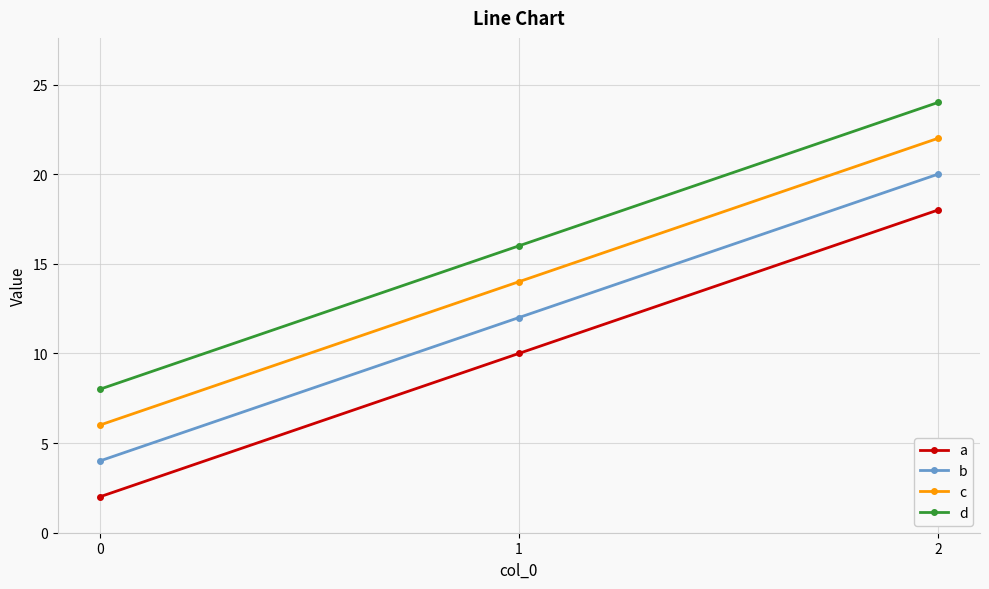

Rank the series at 2 from highest to lowest value.

d, c, b, a